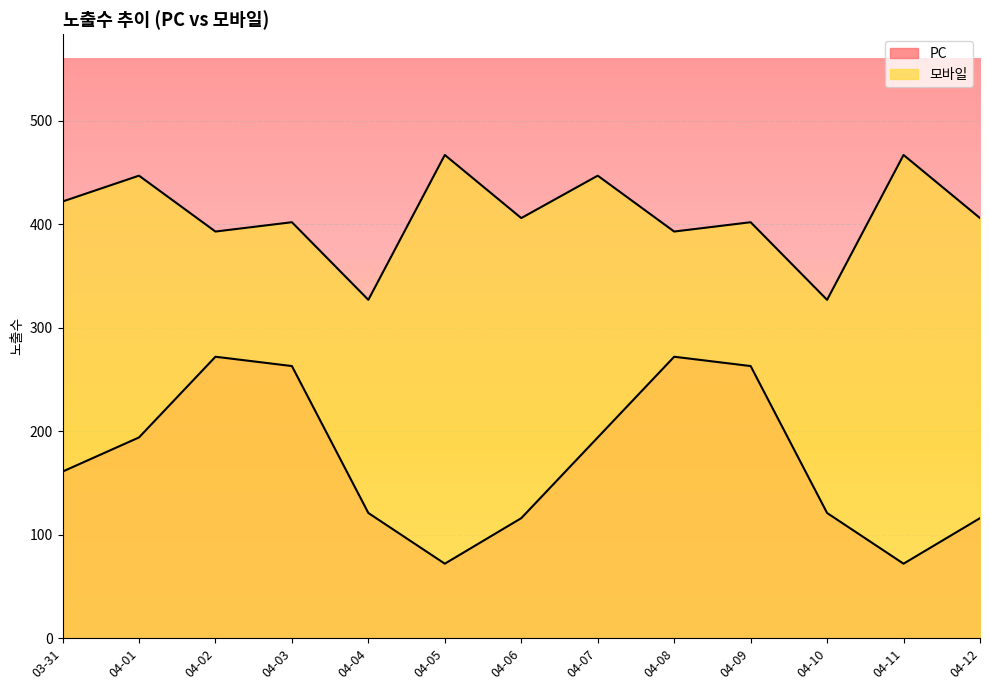

True or false: 모바일 has a value of 298 at 04-07.

False